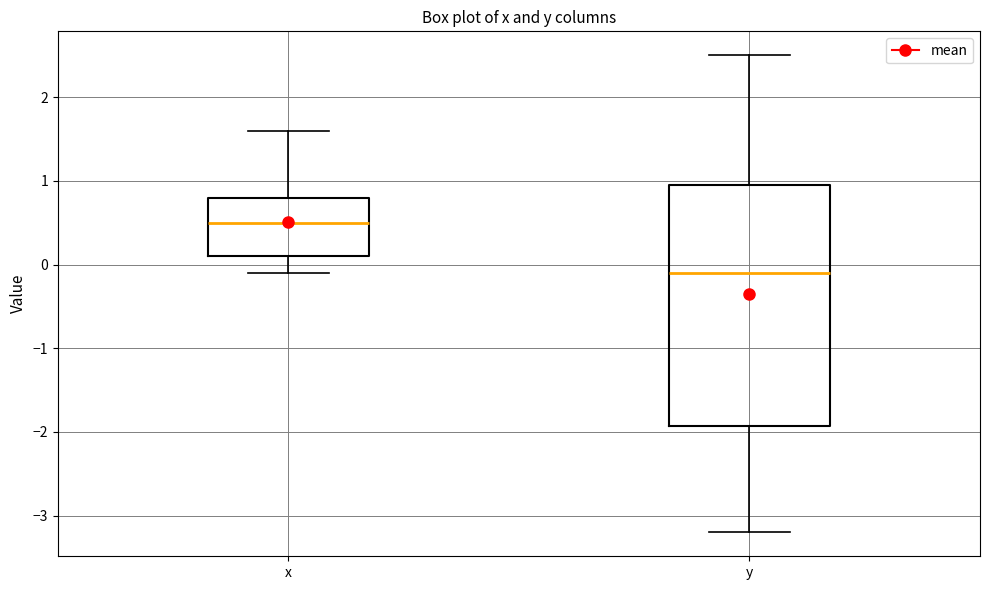

Where is the lower edge of the box for y on the y-axis? The values are not printed on the chart, so give them approximately, as read against the axis.

-1.9